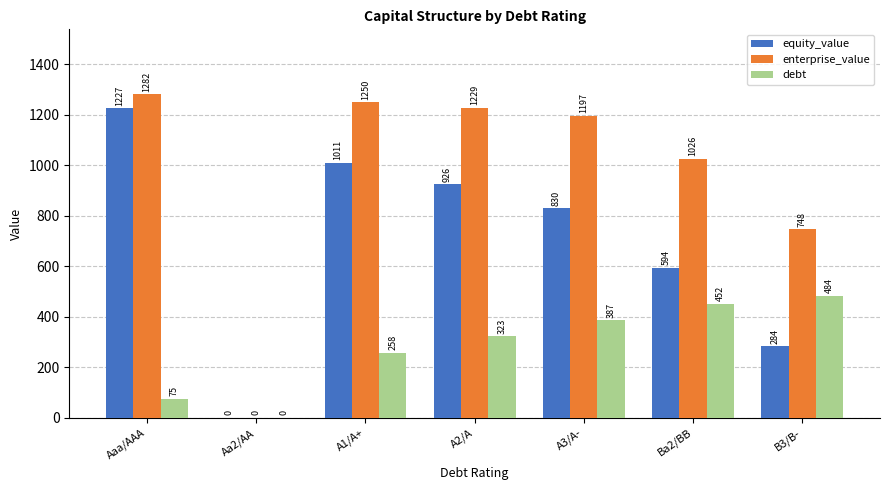

Which category has the highest value in the equity_value series?

Aaa/AAA